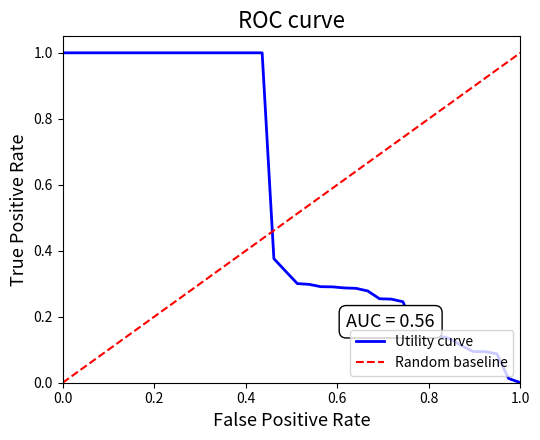

What value does the data have at 29?

0.3